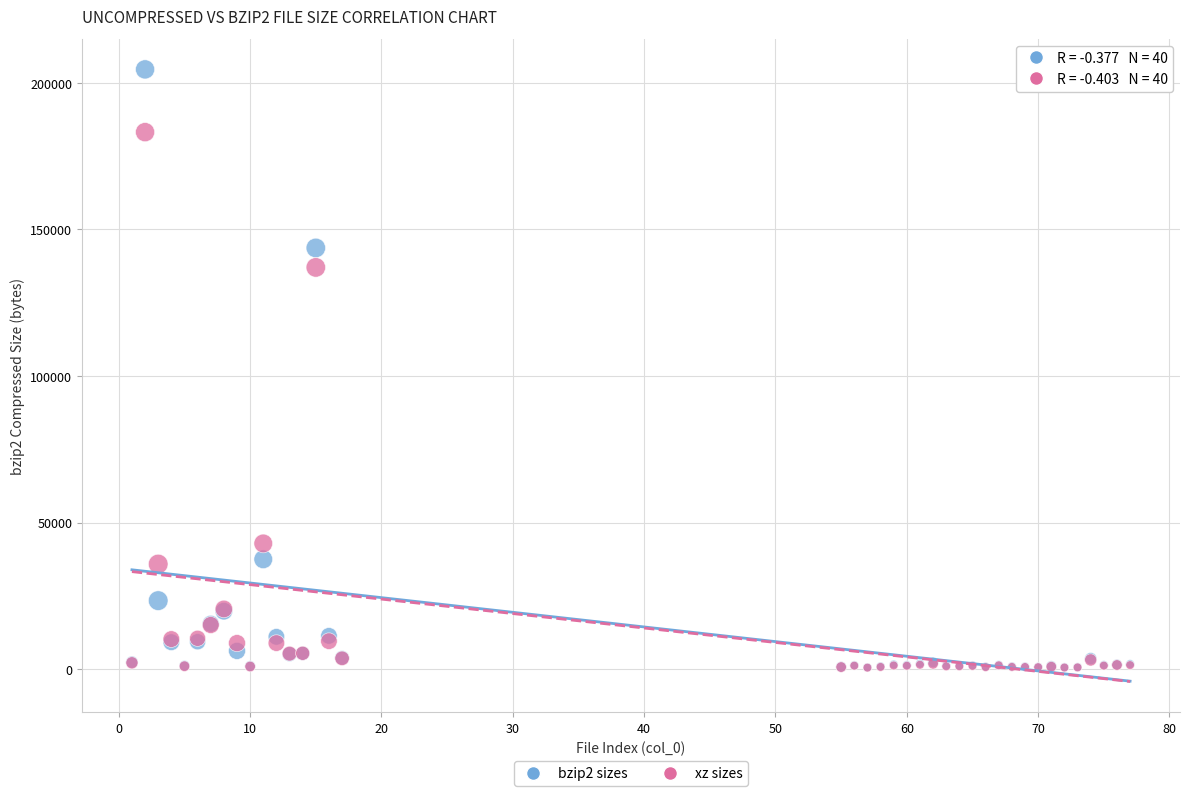

Across all series, what Y value is closest to 102519?

137000